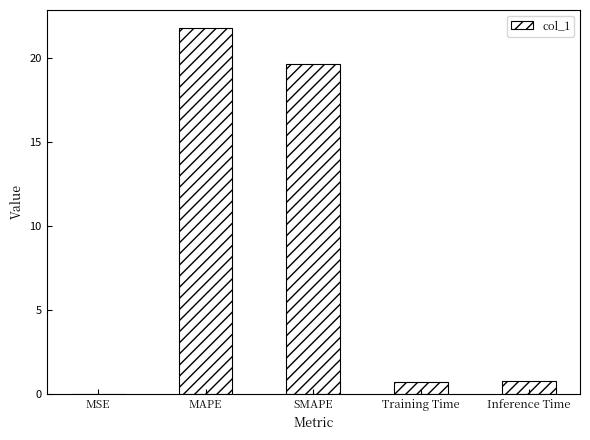

Count the number of categories in the chart.

5